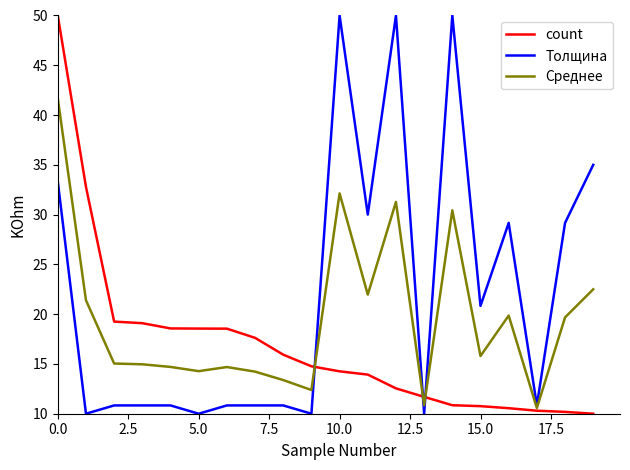

Which series has the largest total across all categories?

Толщина